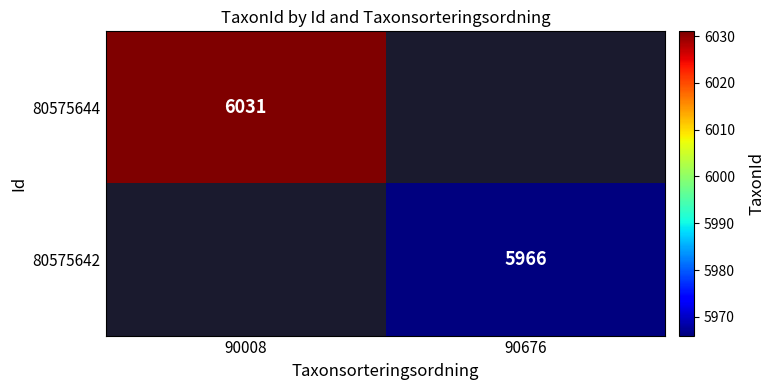

True or false: 80575644 has a value of 8059 at 90008.

False